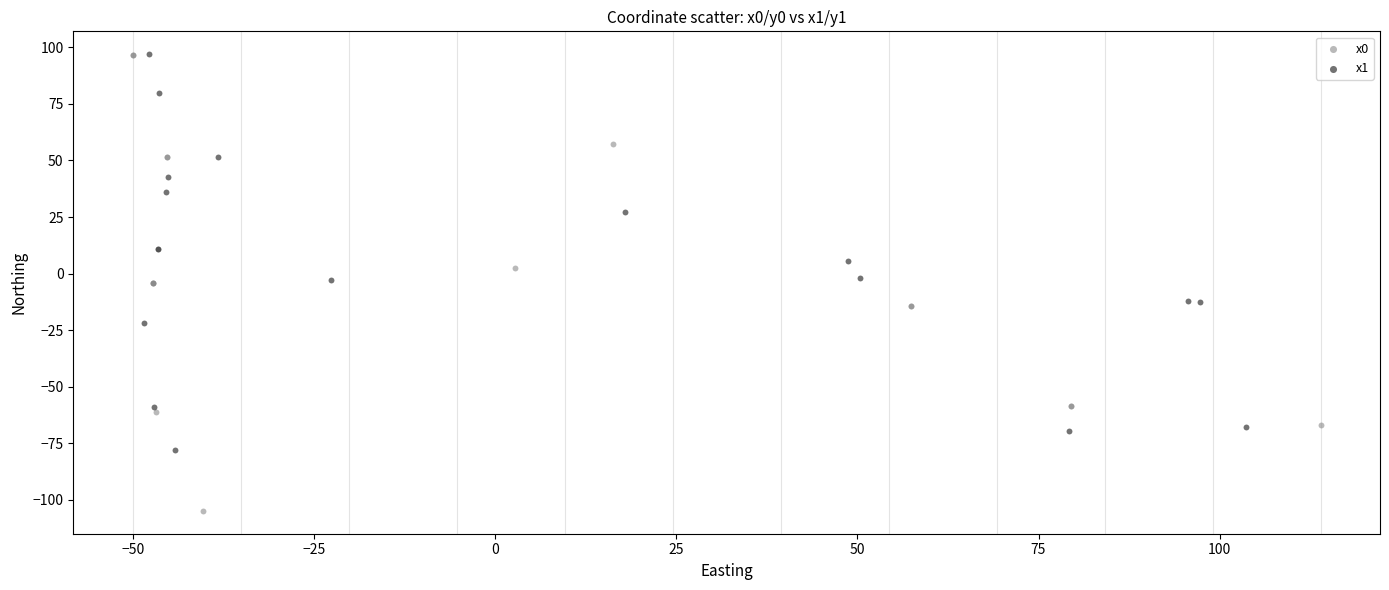

Which series reaches the minimum Y coordinate?

x0